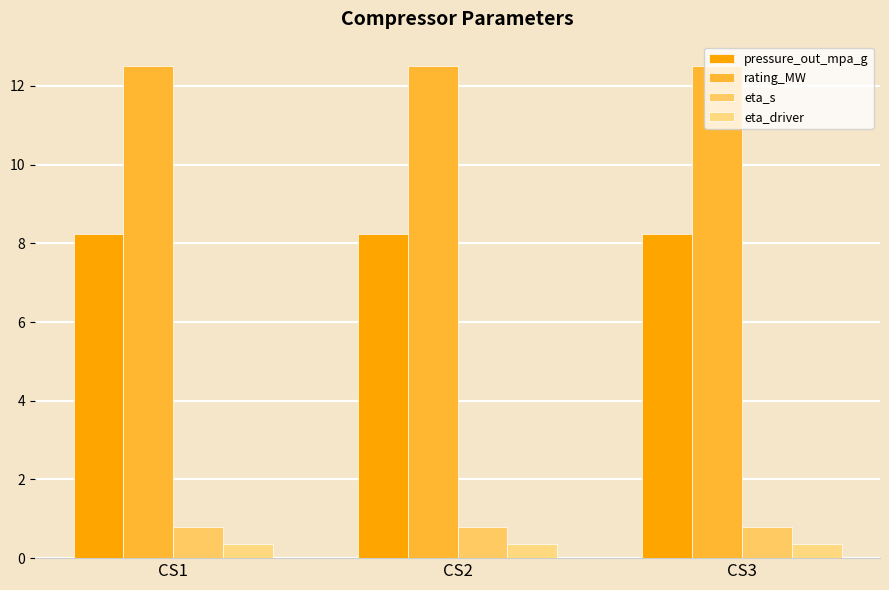

Which series has the largest total across all categories?

rating_MW